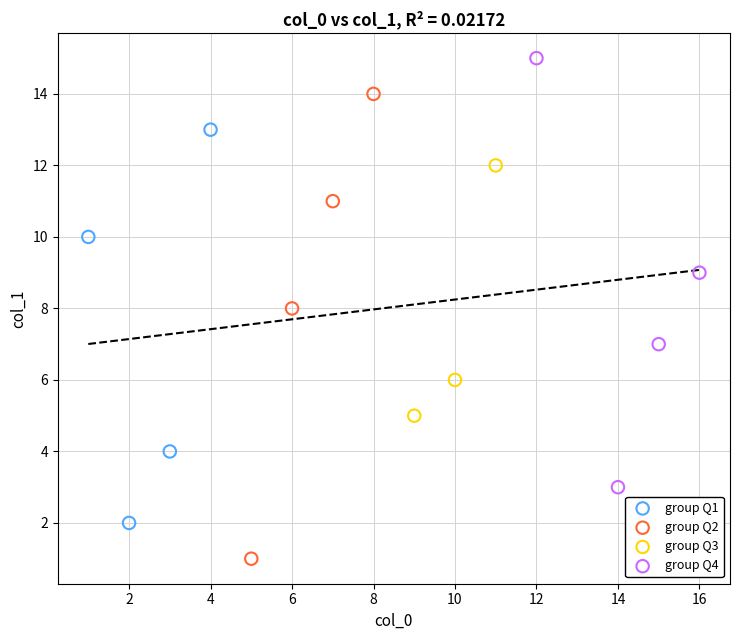

Which series contains the lowest Y value?

group Q2